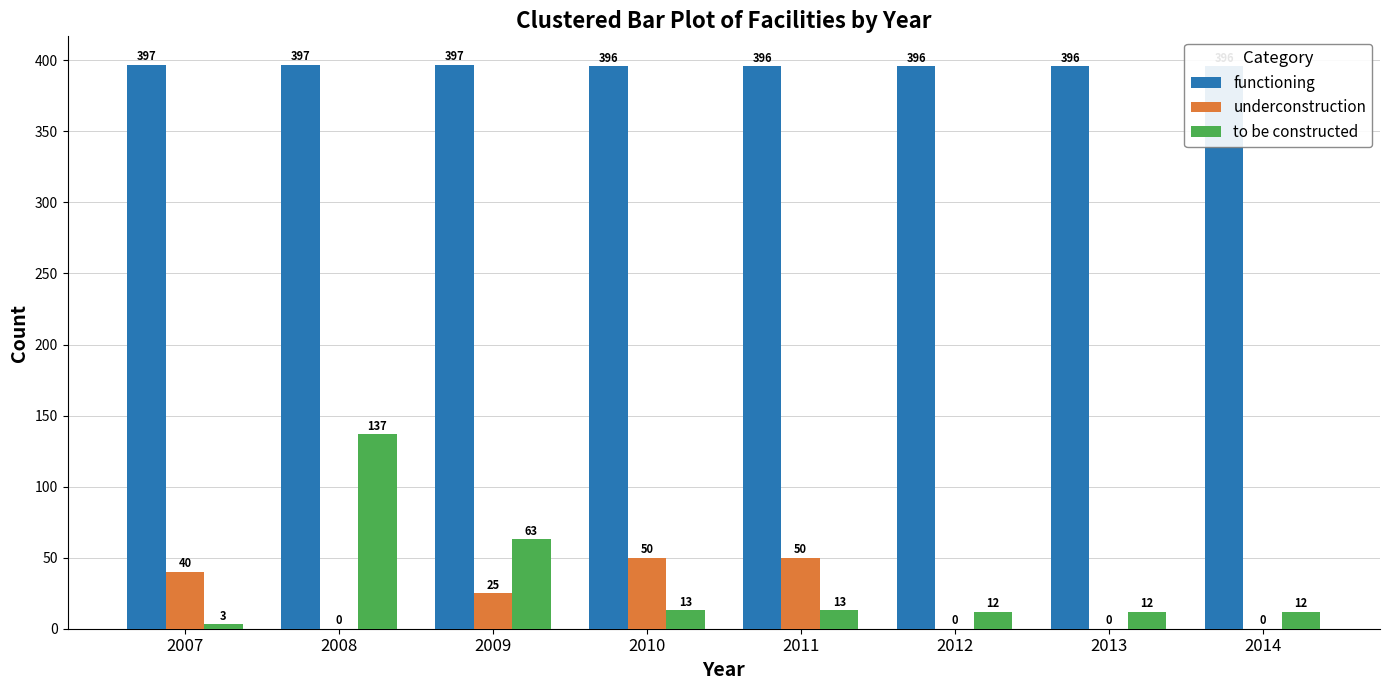

Is it true that underconstruction equals 0 at 2008?

True